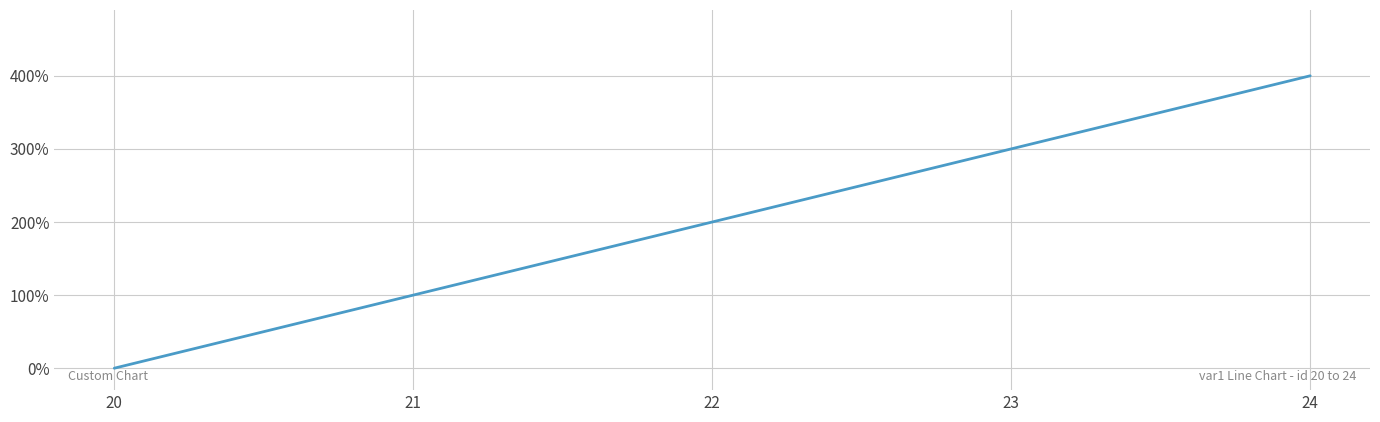

Which has a higher value, 21 or 24?

24